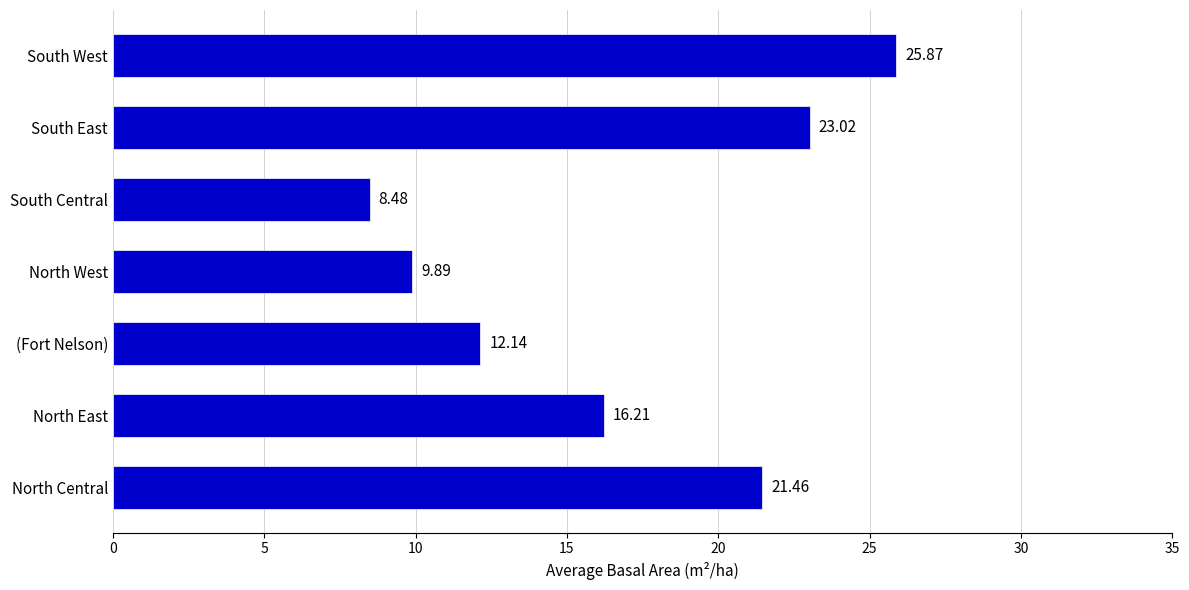

What is the difference between the maximum and minimum values?

17.4